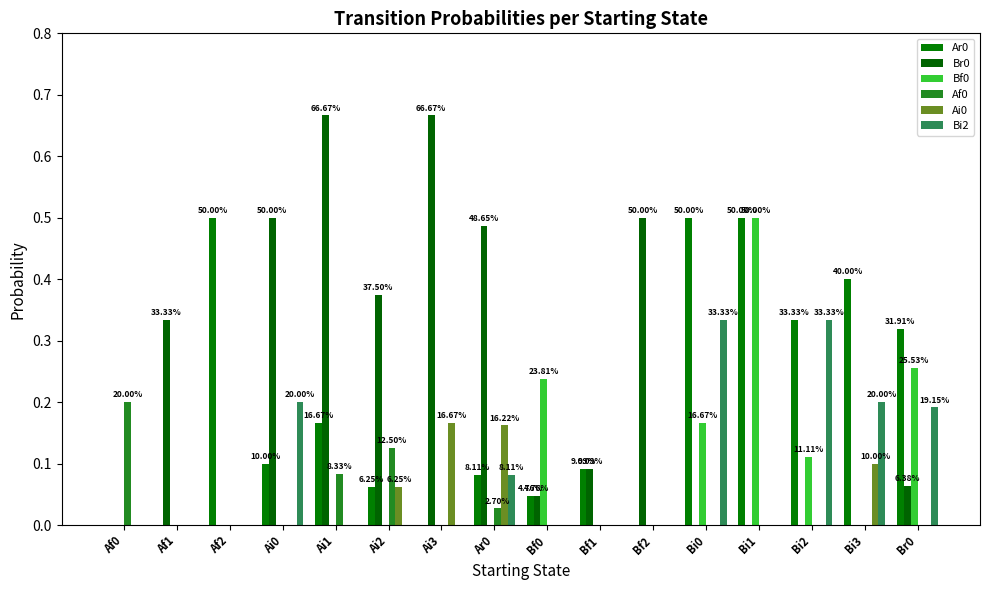

The Ar0 series shows 0.5 at Af2. True or false?

True